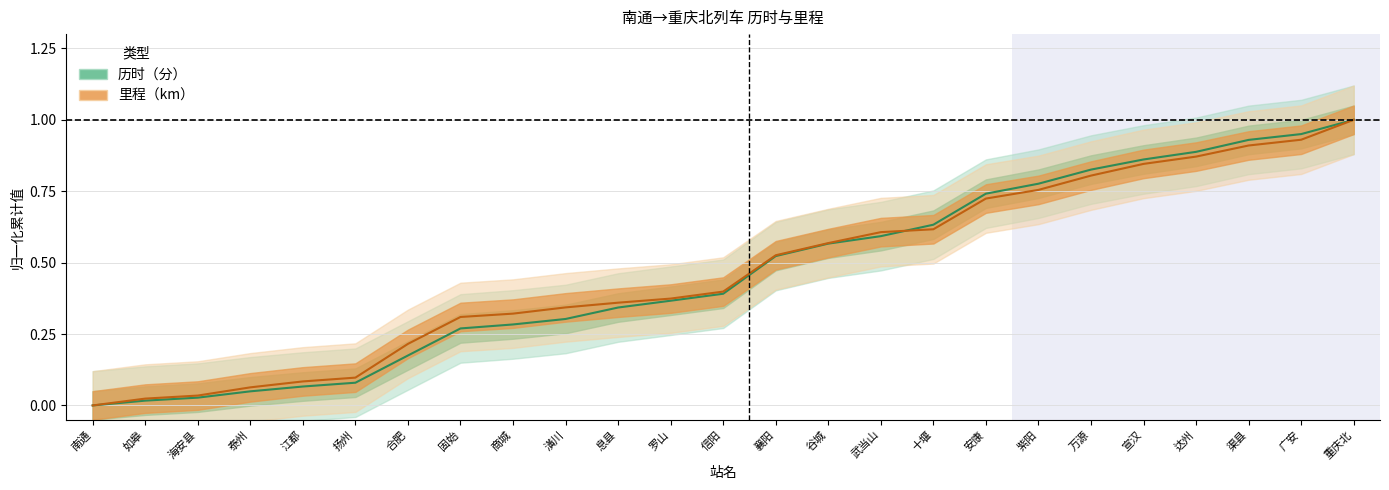

At how many categories does at least one series exceed 0?

24